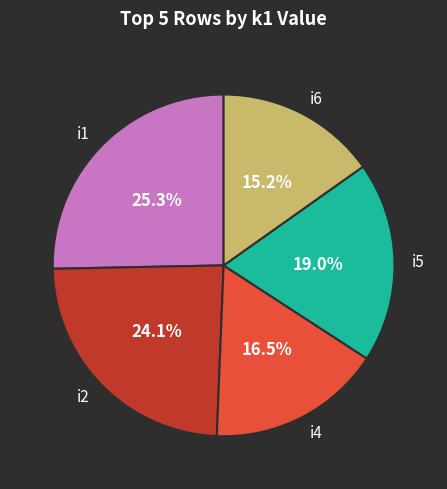

How many segments does this pie chart have?

5